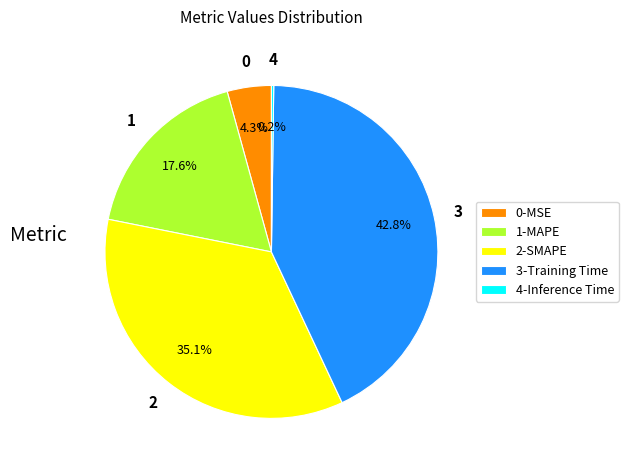

Is there a majority slice in this chart?

No